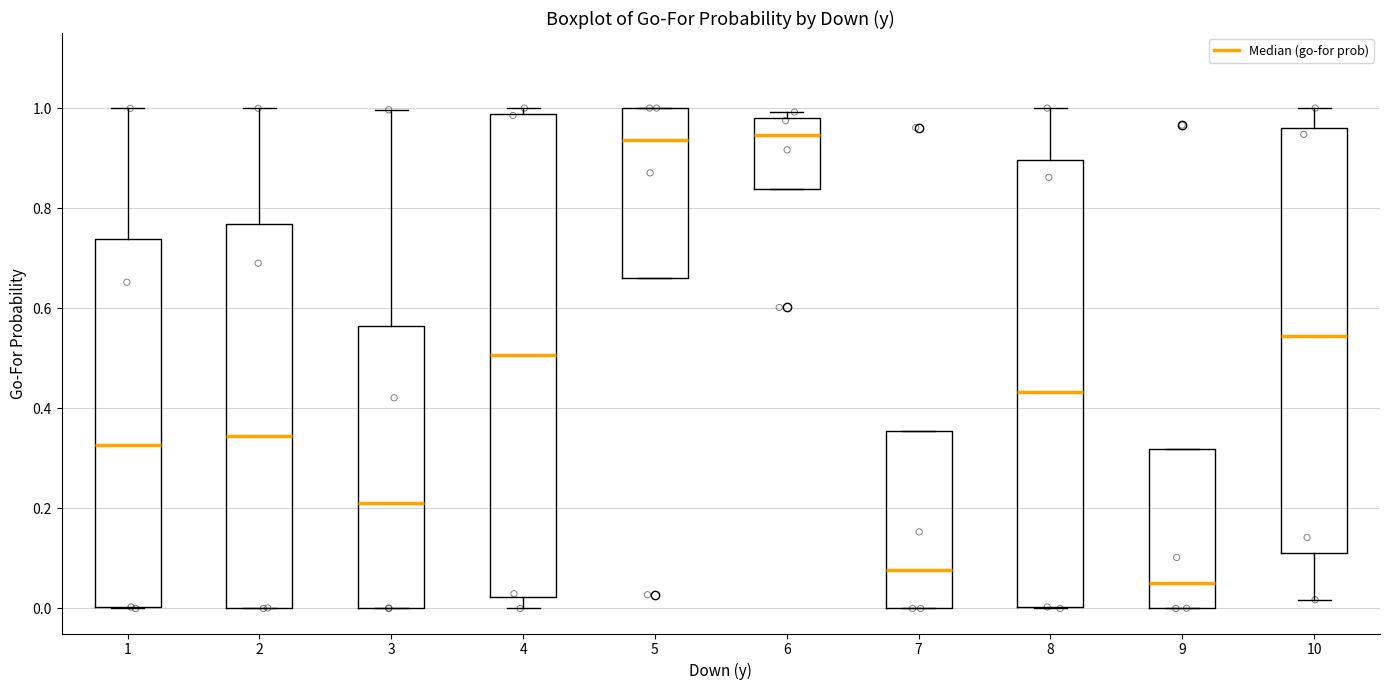

Which box's median line is the lowest?

9